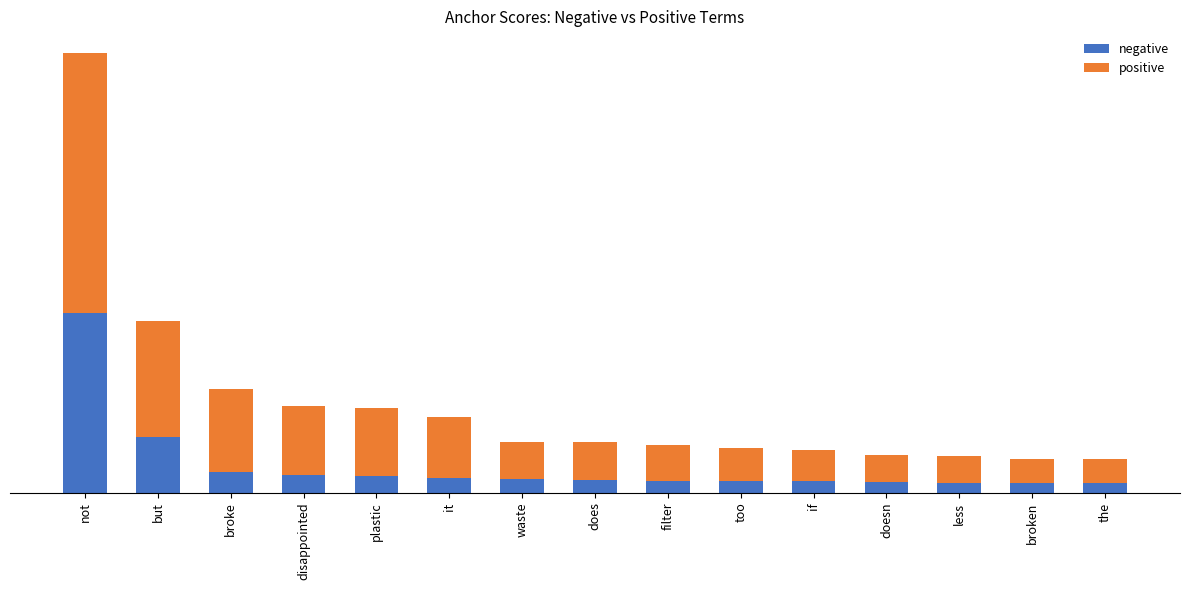

What is the label of the 4th bar from the right?

doesn